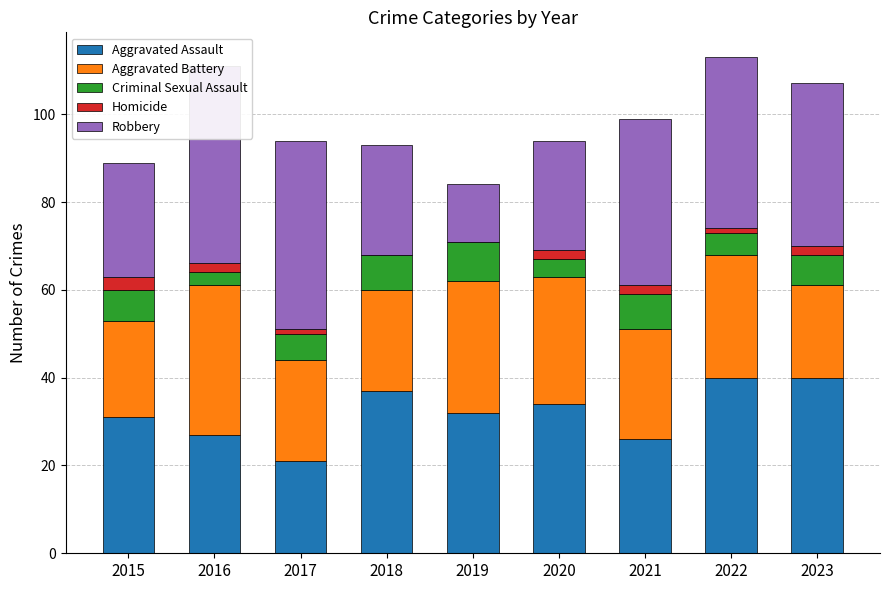

Where does the Robbery series first go above 37?

2016